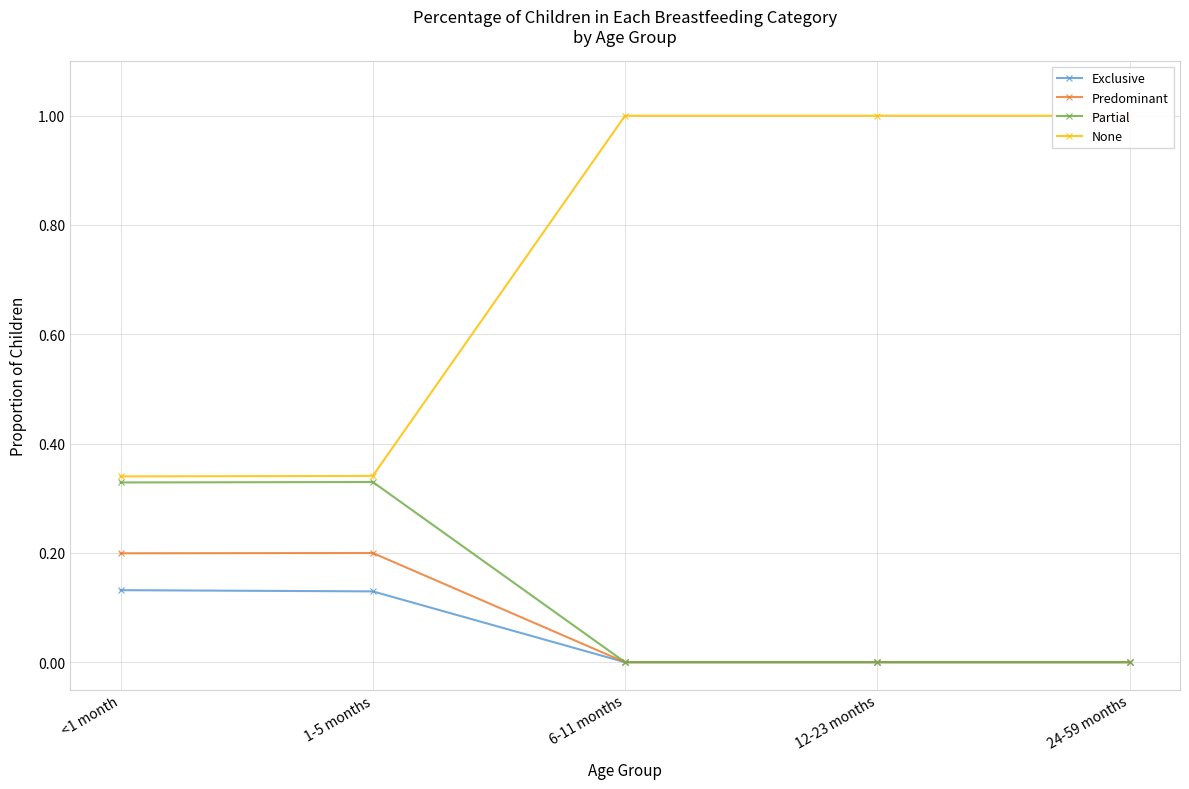

True or false: None has a value of 1.4 at 24-59 months.

False